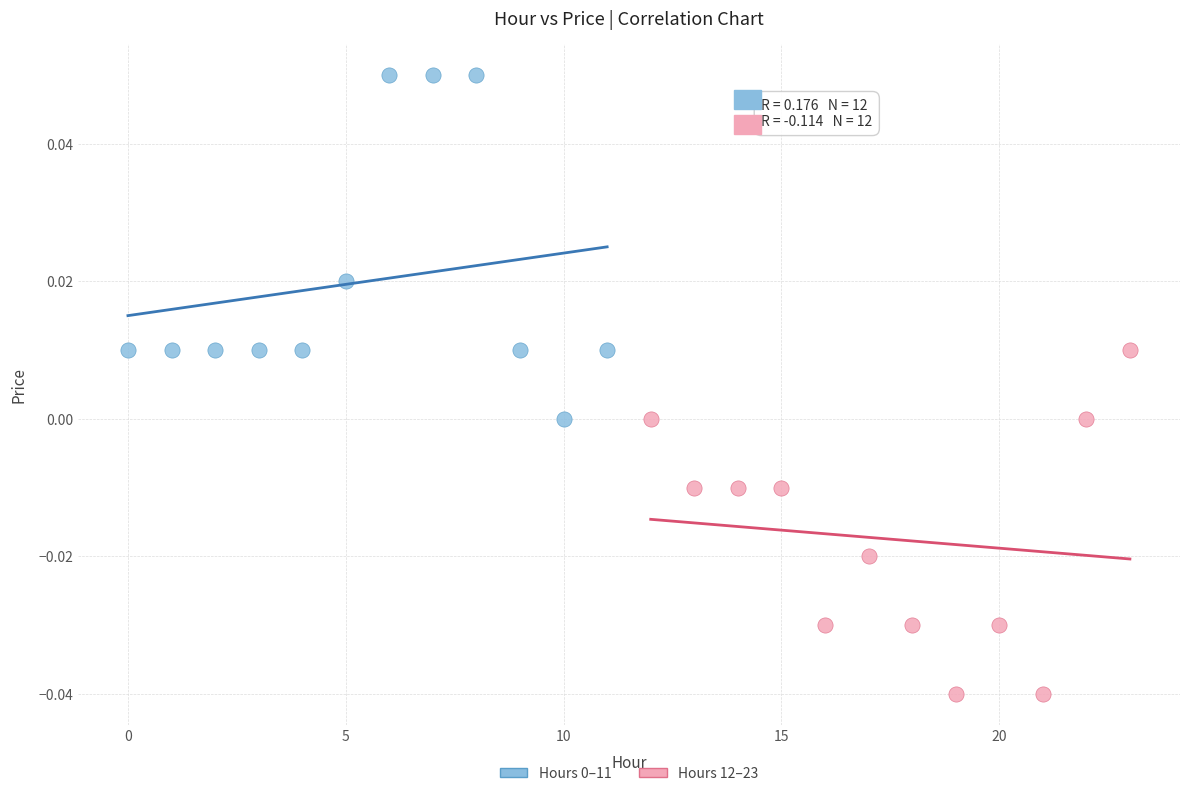

Which series contains the lowest Y value?

Hours 12–23